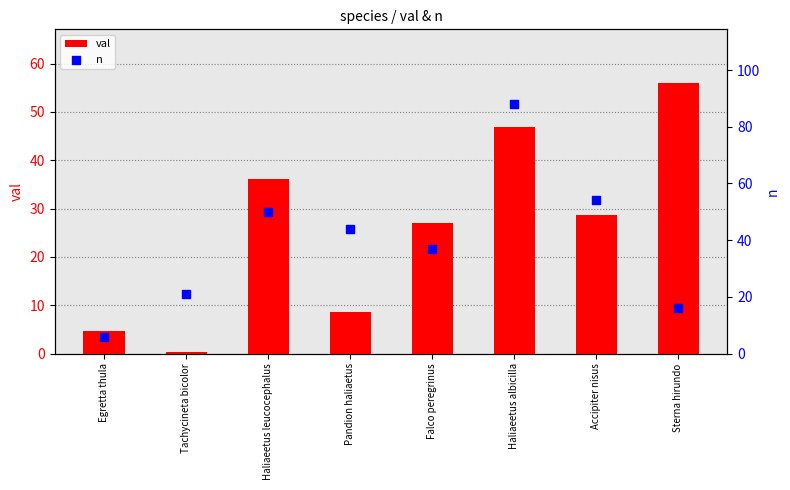

Is the value of val at Accipiter nisus greater than the value of n at Egretta thula?

Yes